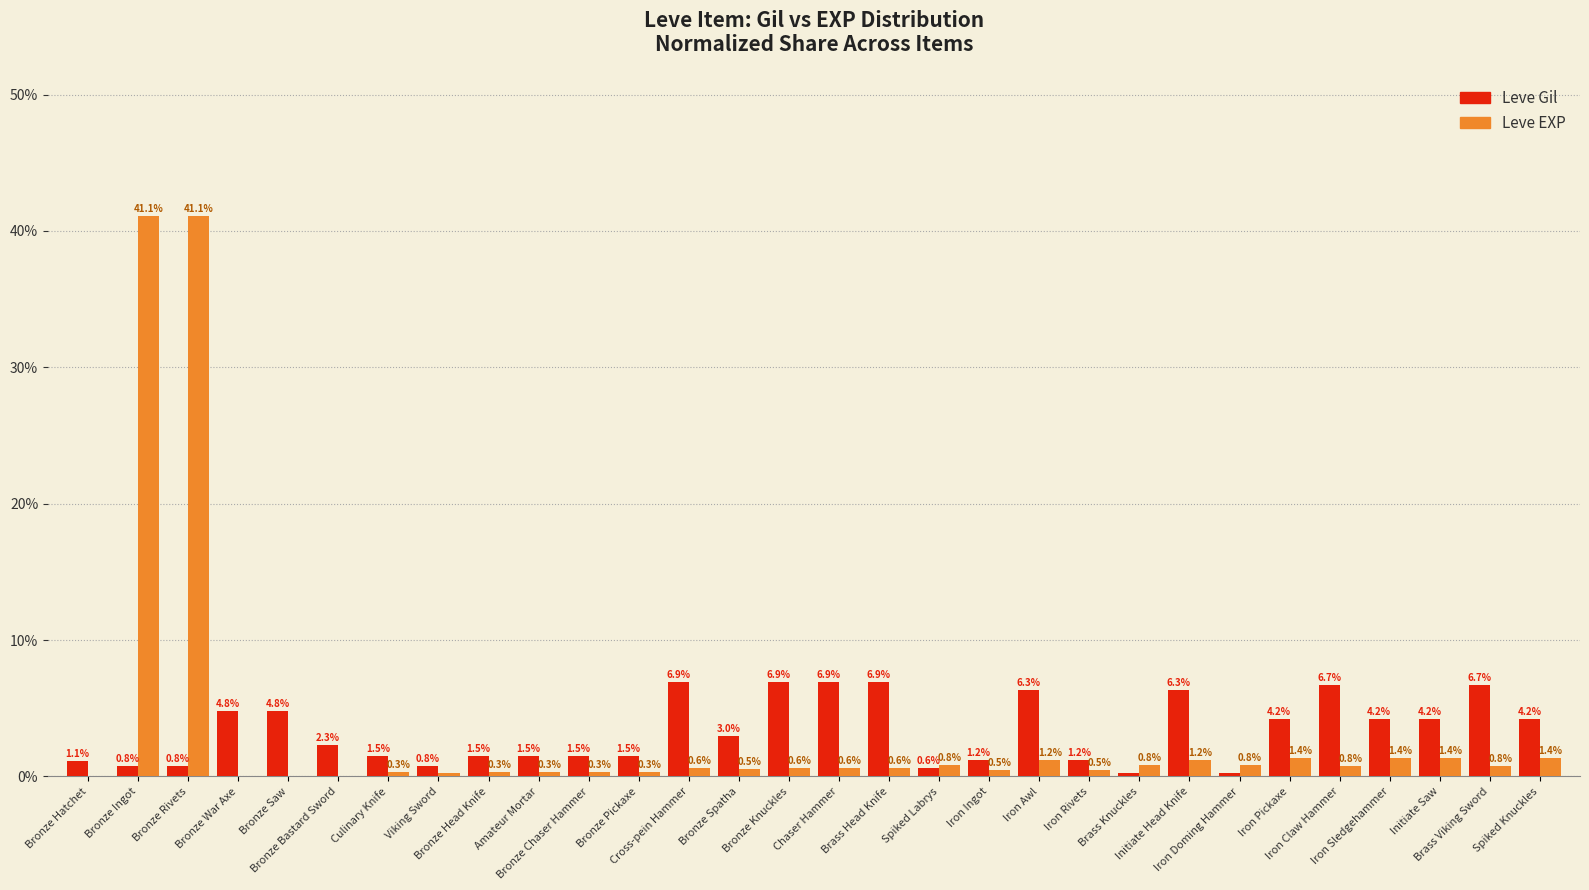

What is the greatest value displayed?

41.1